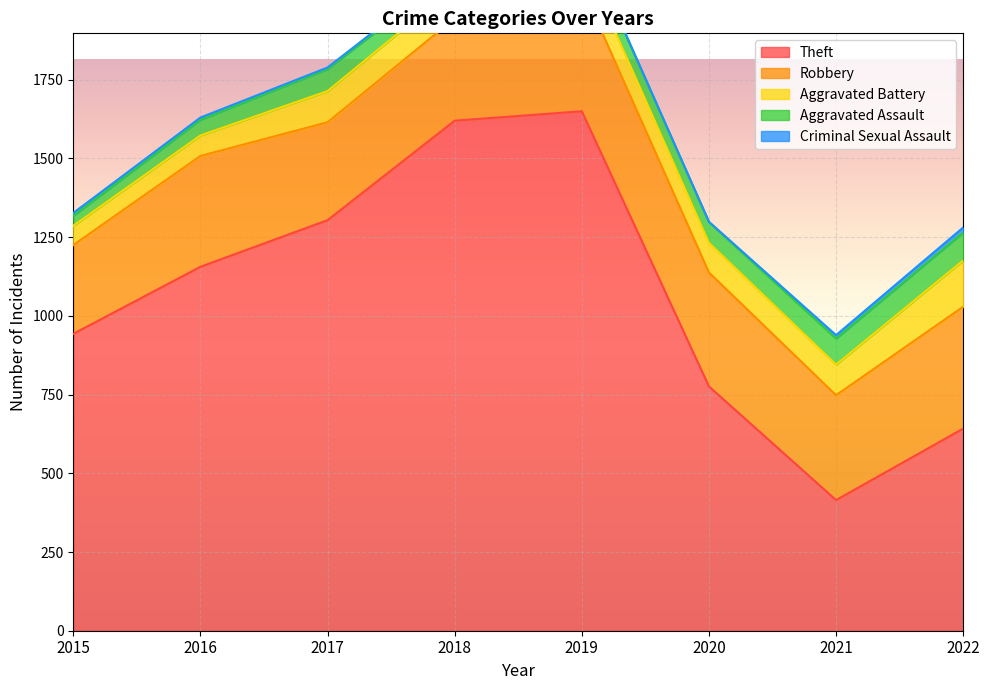

At which label does Theft reach its minimum?

2021